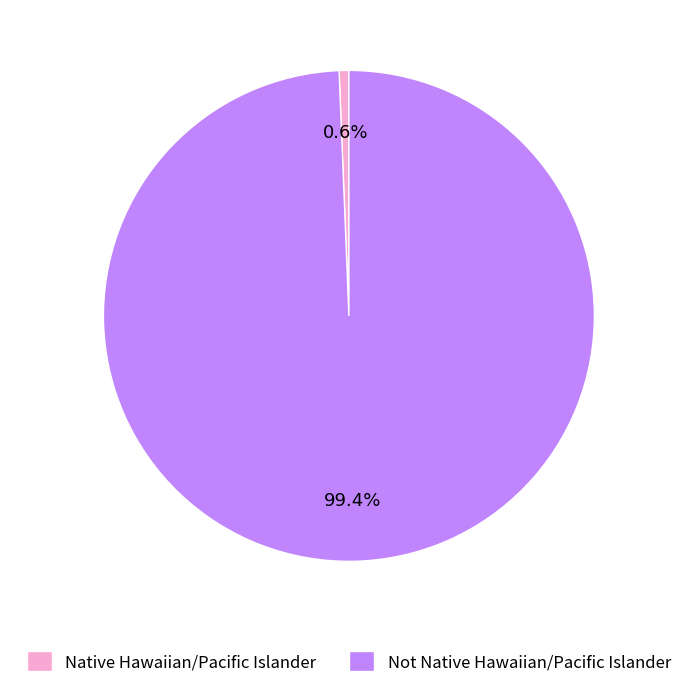

Is there a majority slice in this chart?

Yes